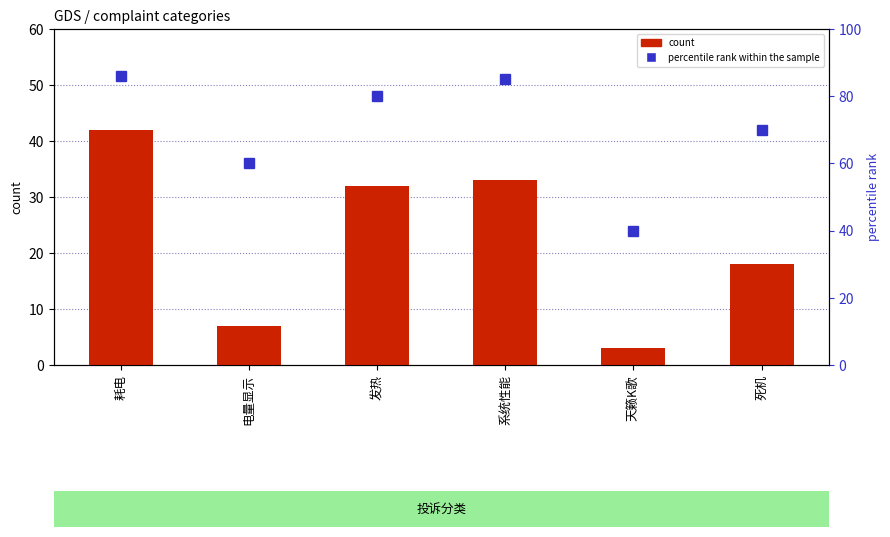

Rank the series by their maximum value, from lowest to highest.

count, percentile rank within the sample